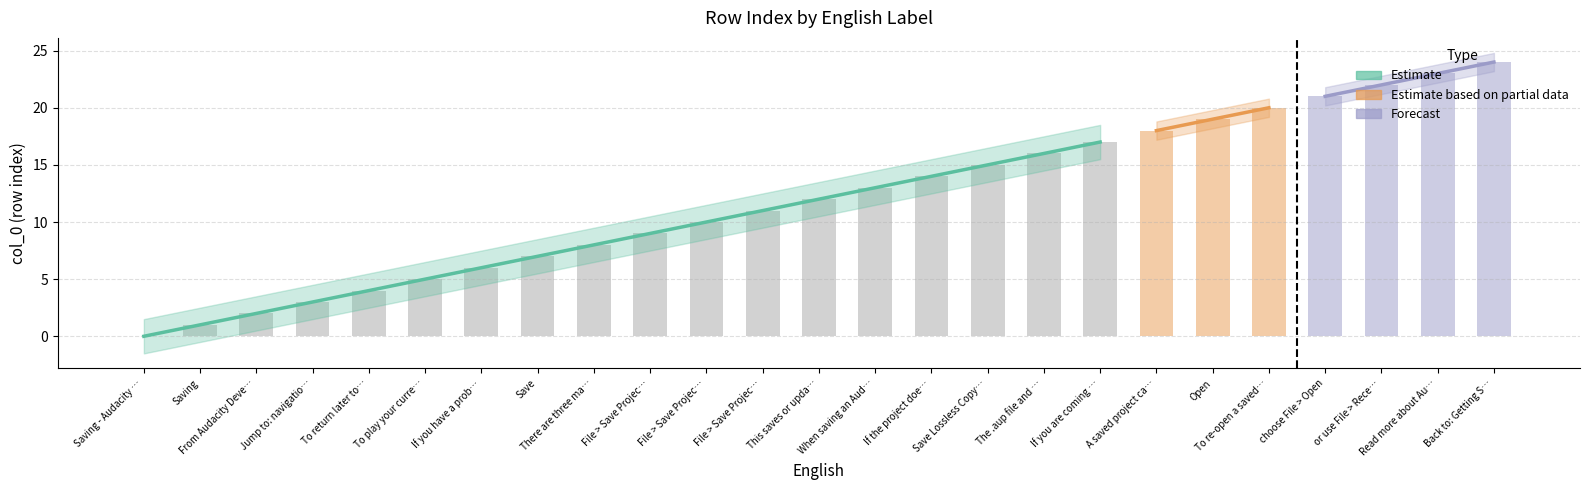

Reading left to right, extract all data points from this chart.

Saving - Audacity Manual=0	Saving=1	From Audacity Development Manual=2	Jump to: navigation, search=3	To return later to your unfinished work=4	To play your current work in other media=5	If you have a problem saving a file=6	Save=7	There are three main commands for saving=8	File > Save Project > Save Project=9	File > Save Project > Save Lossless Copy=10	File > Save Project > Save Project As=11	This saves or updates the .aup file=12	When saving an Audacity project=13	If the project does not have any unsaved=14	Save Lossless Copy of Project=15	The .aup file and _data folder must always=16	If you are coming back to your project=17	A saved project can only be opened=18	Open=19	To re-open a saved project=20	choose File > Open=21	or use File > Recent Files=22	Read more about Audacity Projects=23	Back to: Getting Started=24